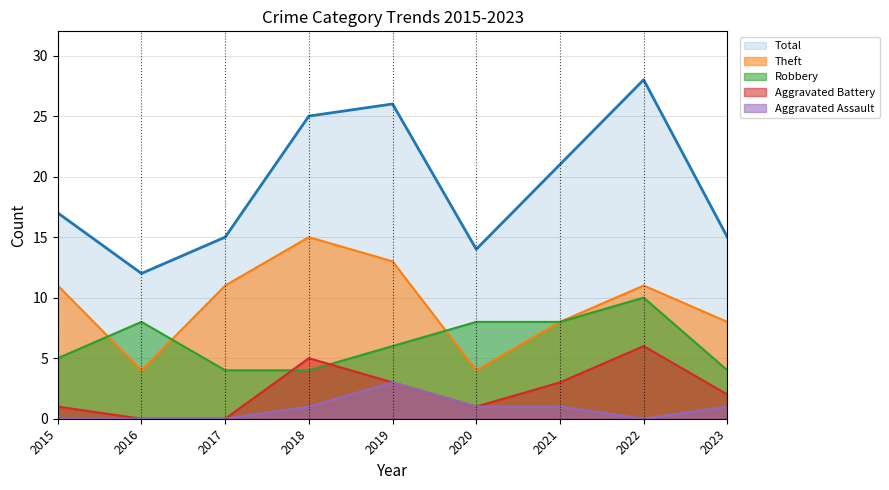

At which category is the sum across all series the highest?

2022